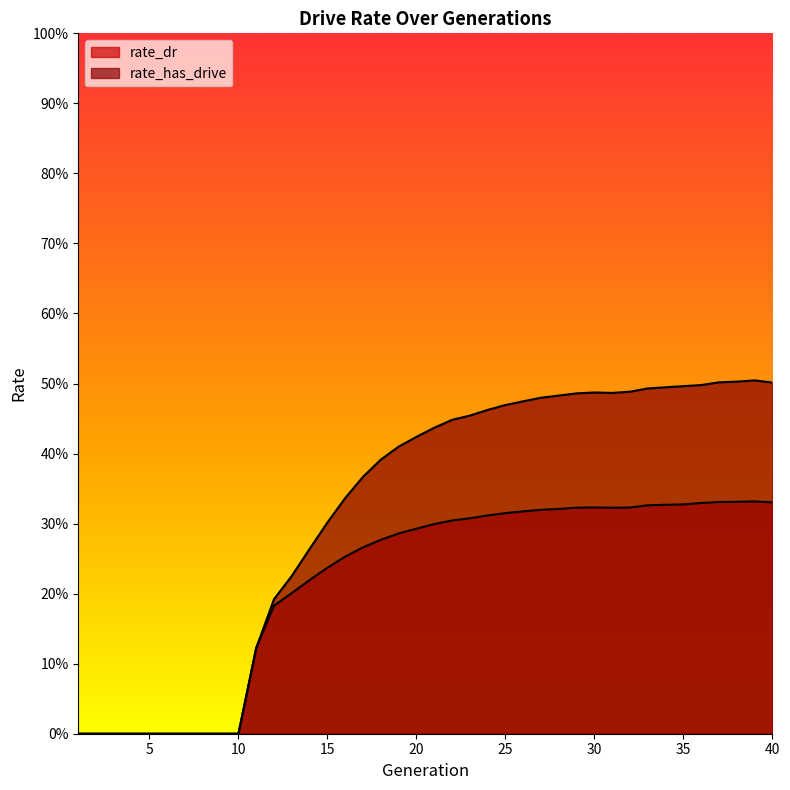

List the series in order of their overall mean, lowest first.

rate_dr, rate_has_drive